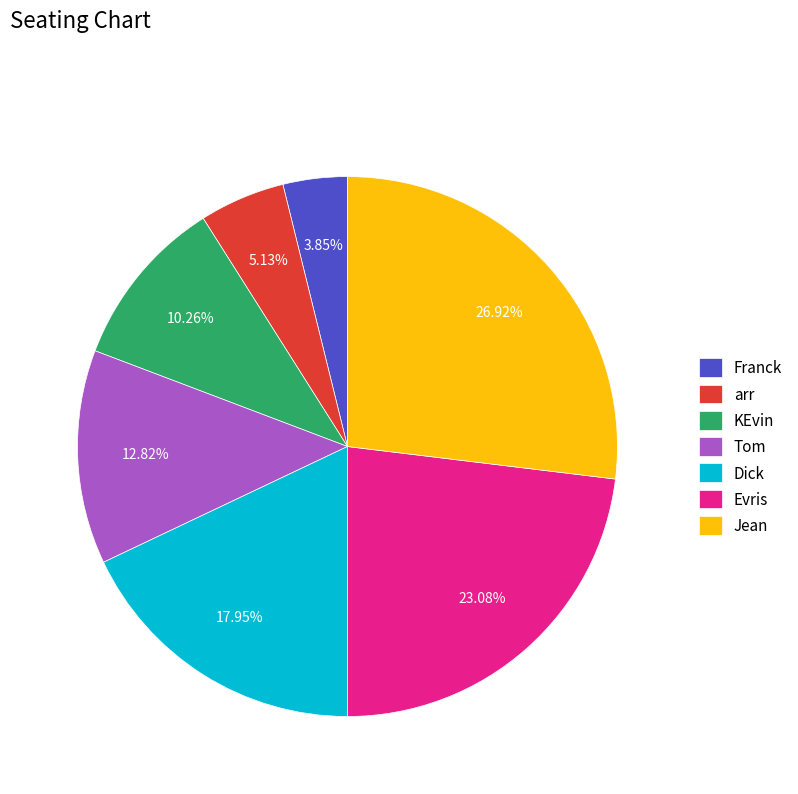

What is the total percentage of KEvin and Evris?

33.3%